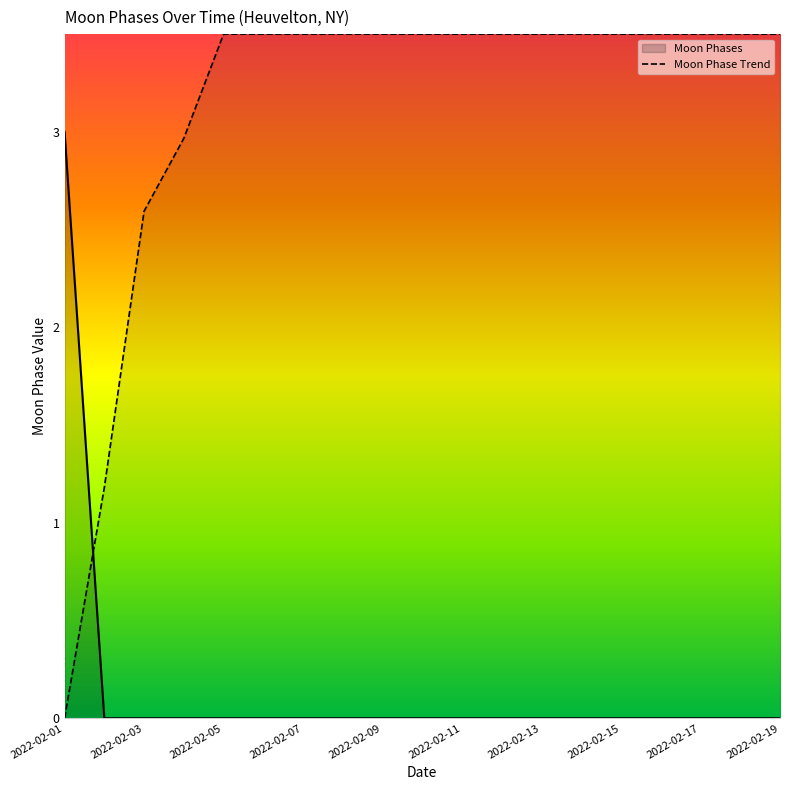

Reading left to right, list all the values displayed in this chart.

2022-02-01=3	2022-02-02=0	2022-02-03=0	2022-02-04=0	2022-02-05=0	2022-02-06=0	2022-02-07=0	2022-02-08=0	2022-02-09=0	2022-02-10=0	2022-02-11=0	2022-02-12=0	2022-02-13=0	2022-02-14=0	2022-02-15=0	2022-02-16=0	2022-02-17=0	2022-02-18=0	2022-02-19=0